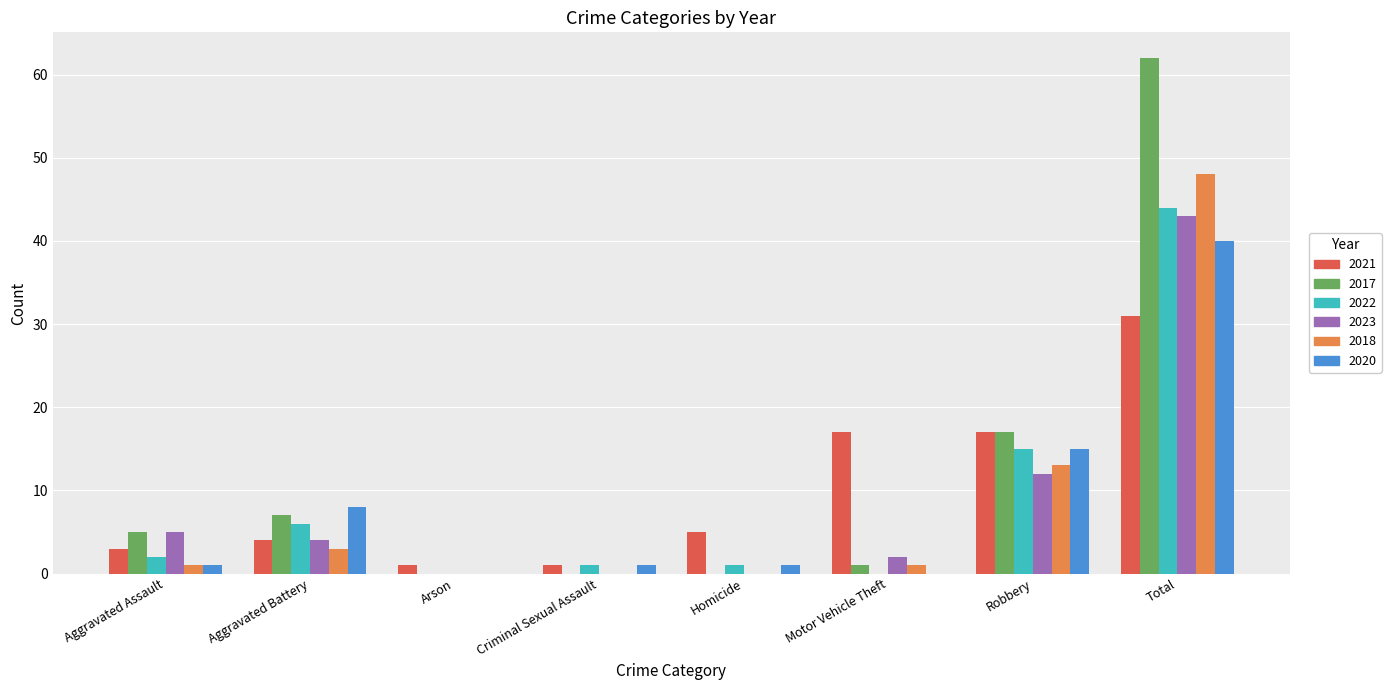

What is the sum of all 2021 values?

79